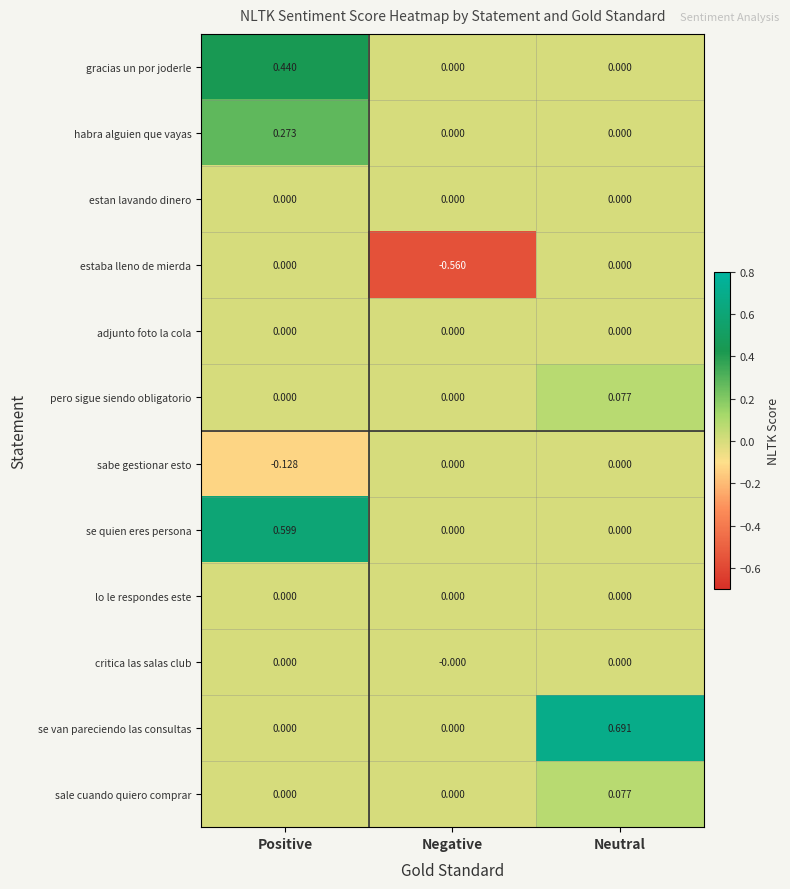

Which label corresponds to the largest value in the chart?

Neutral